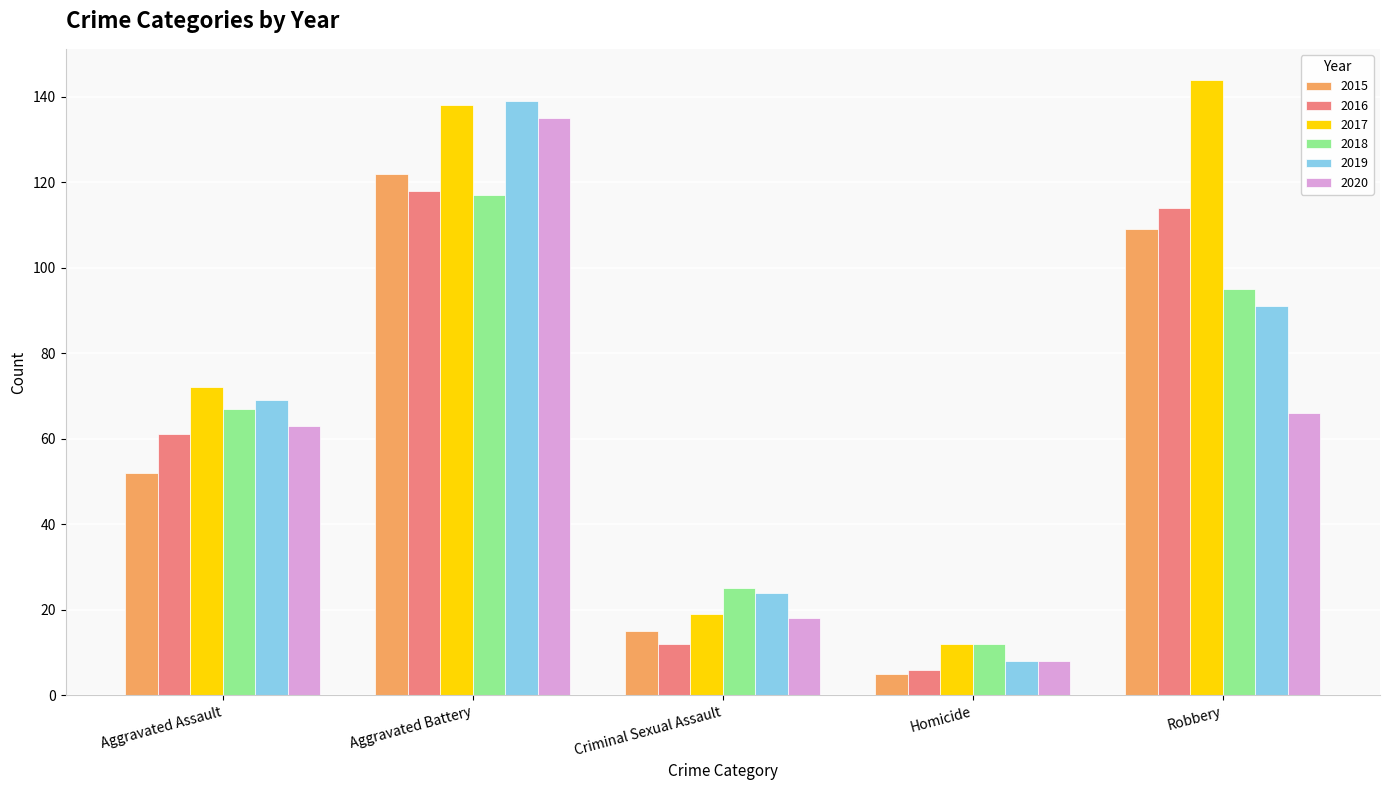

How many groups of bars are there?

5